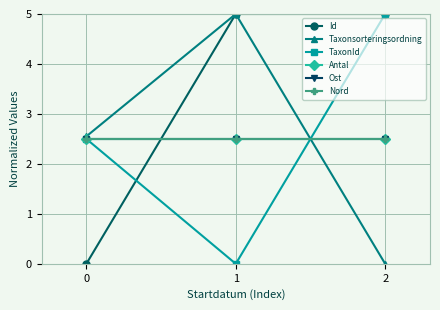

Does the chart have visible grid lines?

Yes